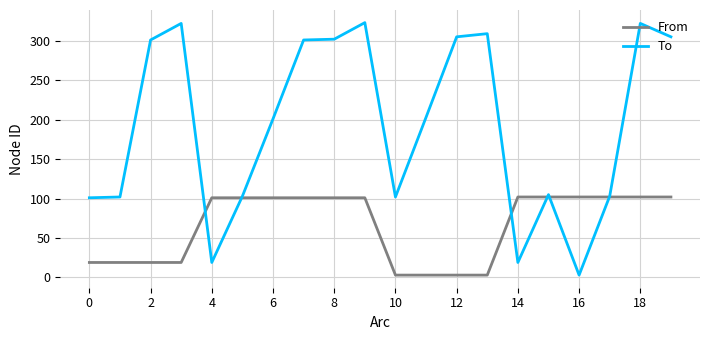

List the series in order of their overall mean, lowest first.

From, To